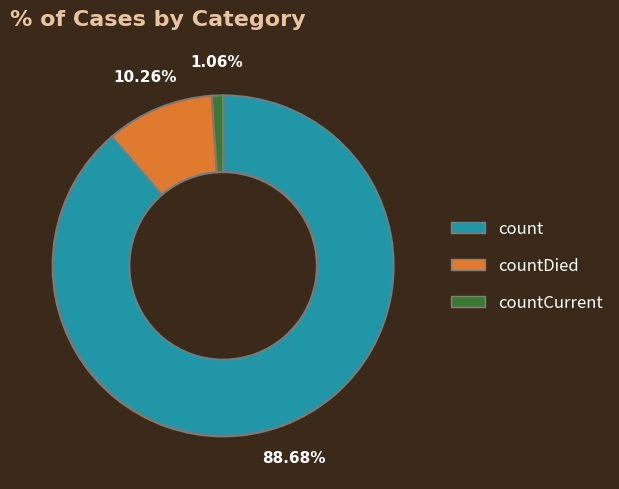

How many slices are in this pie chart?

3